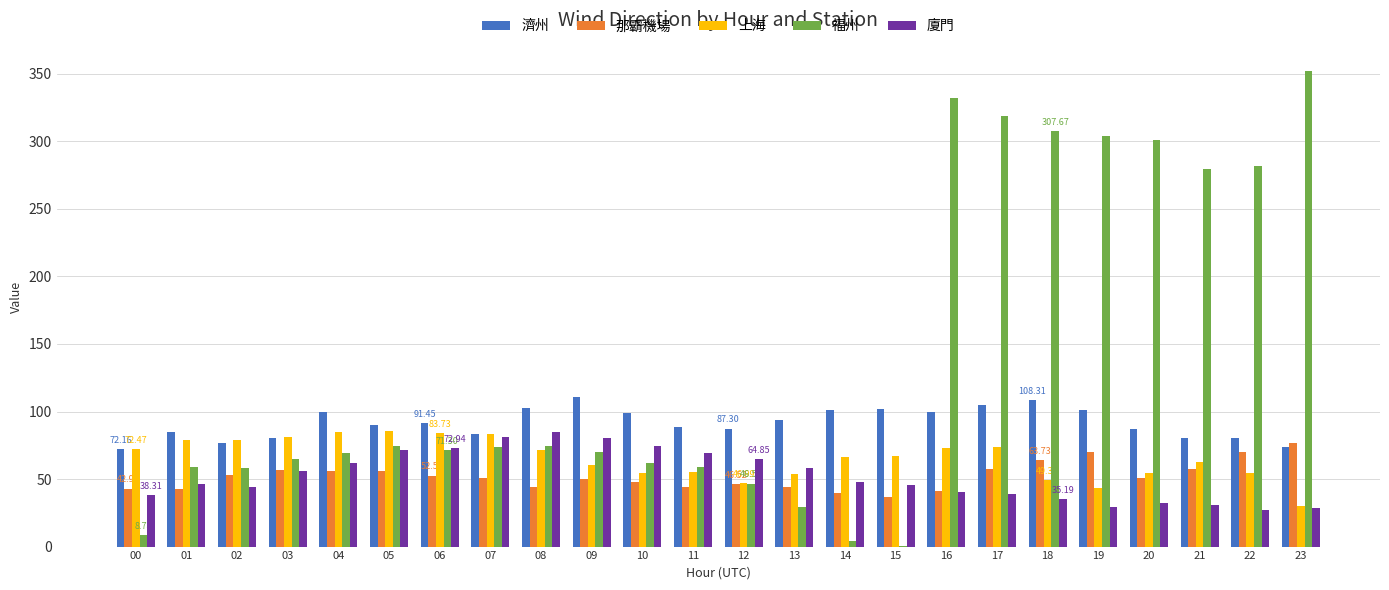

How many series are shown in this chart?

5